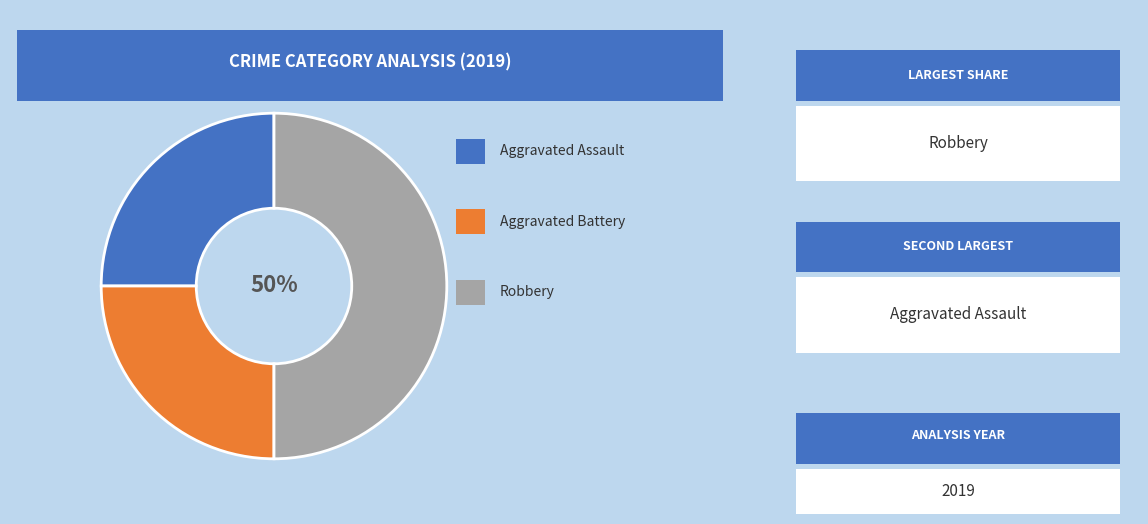

How many segments does this pie chart have?

3